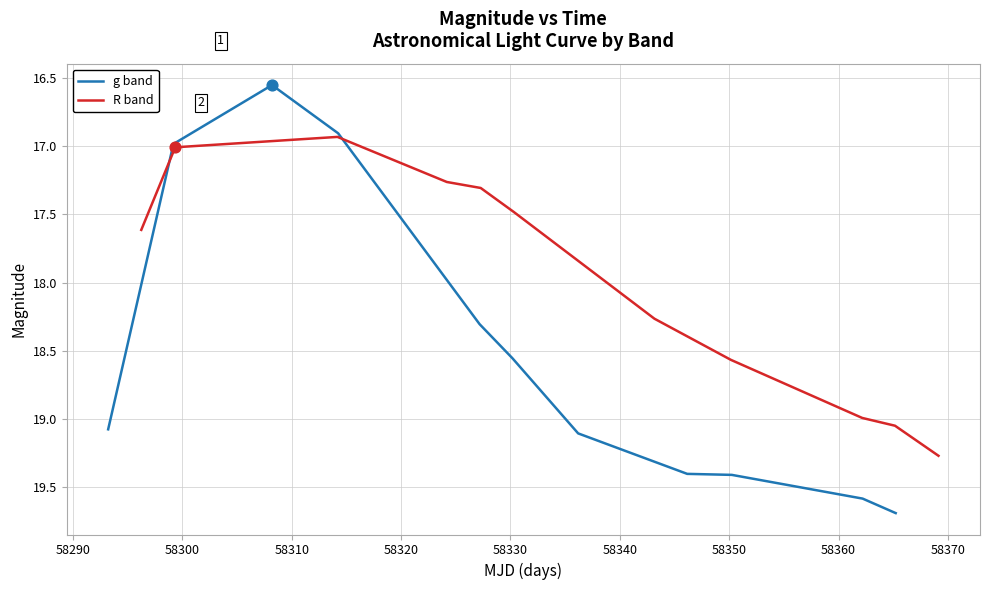

Which series reaches the minimum Y coordinate?

g band